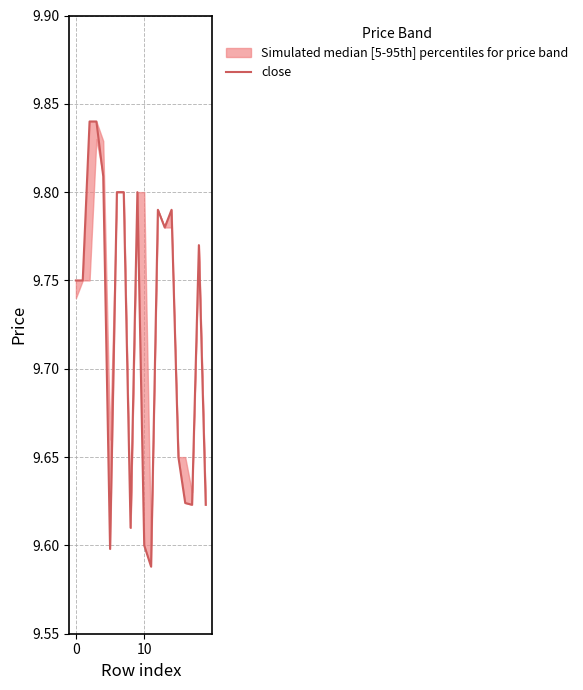

What is the label of the 11th point from the right?

9